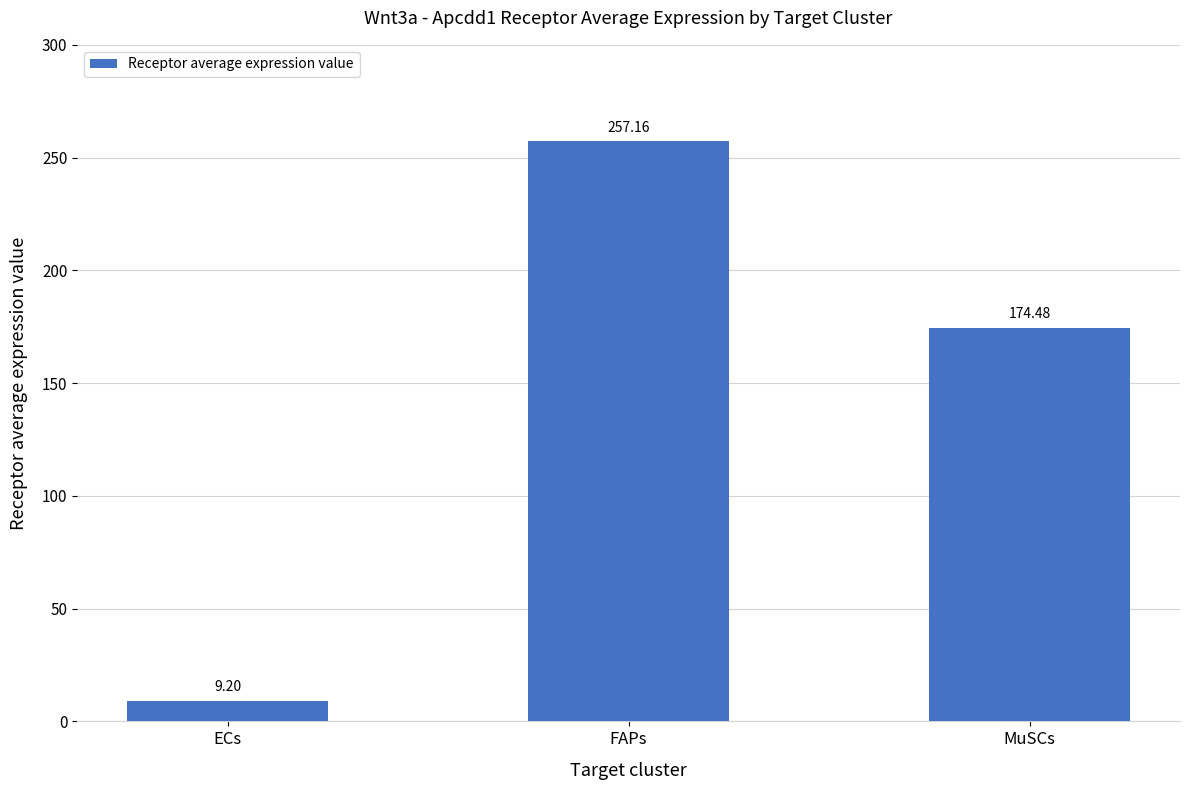

What position from the right is ECs?

3